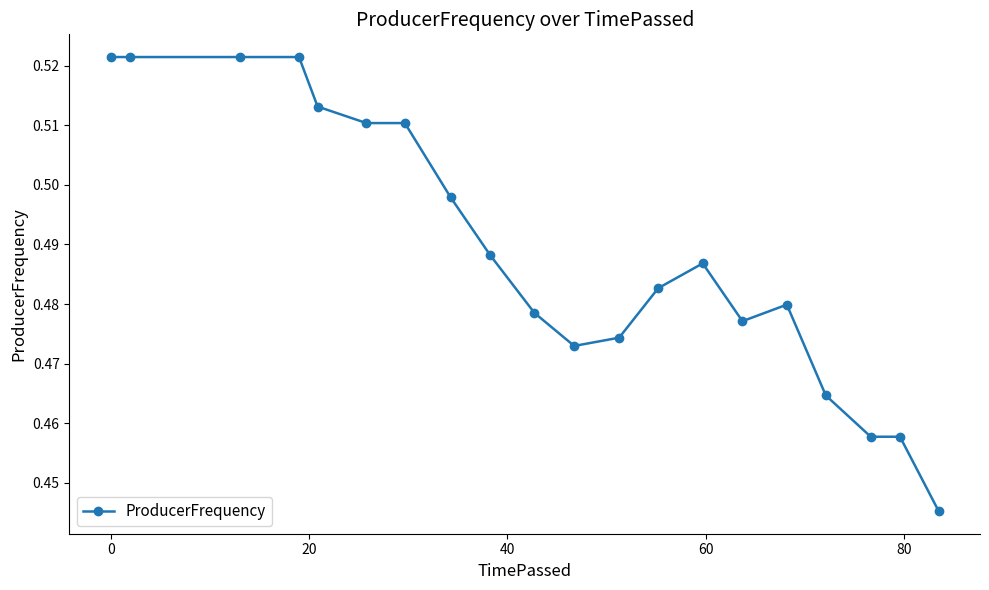

Count the values in the range 0 to 1.

20